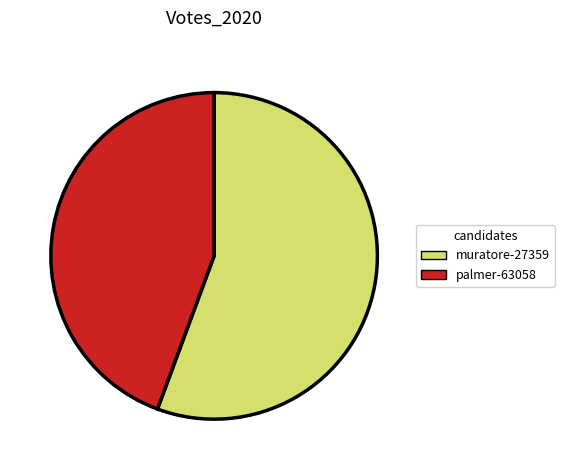

Which category accounts for the majority?

muratore-27359